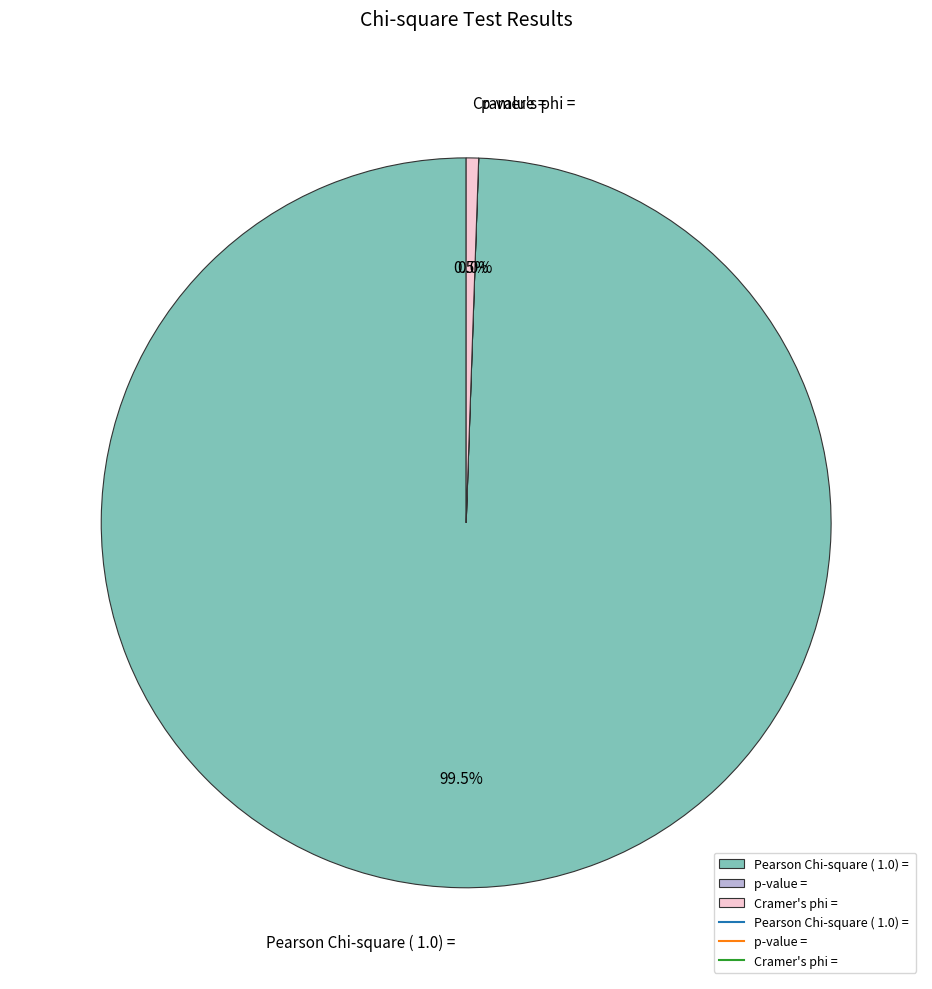

Which category accounts for the majority?

Pearson Chi-square ( 1.0) =